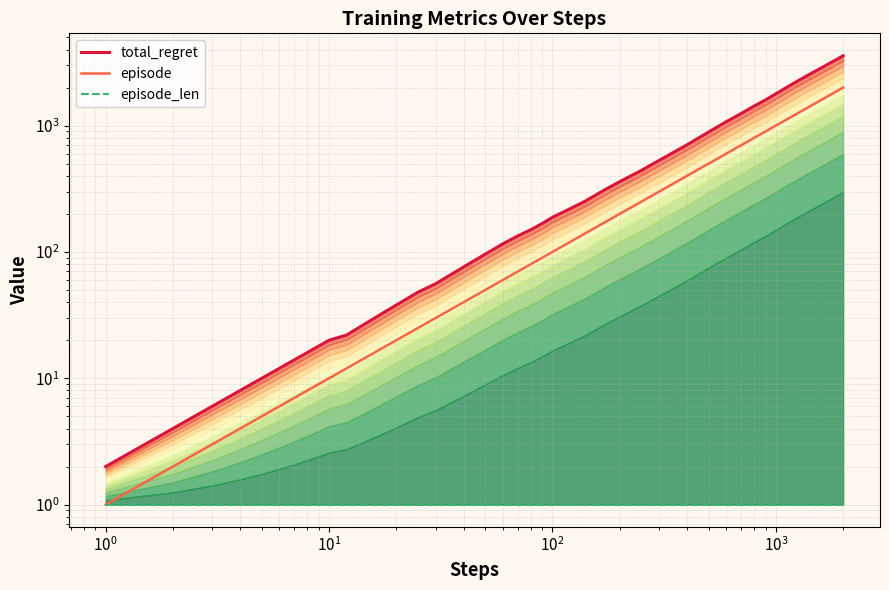

Is it true that episode_len equals 1 at 35?

True